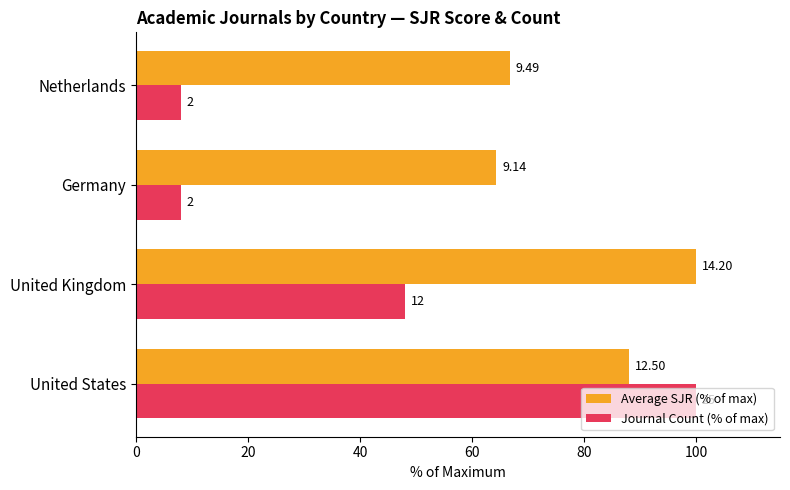

What is the difference between the second highest and second lowest values in the Average SJR (% of max) series?

21.2